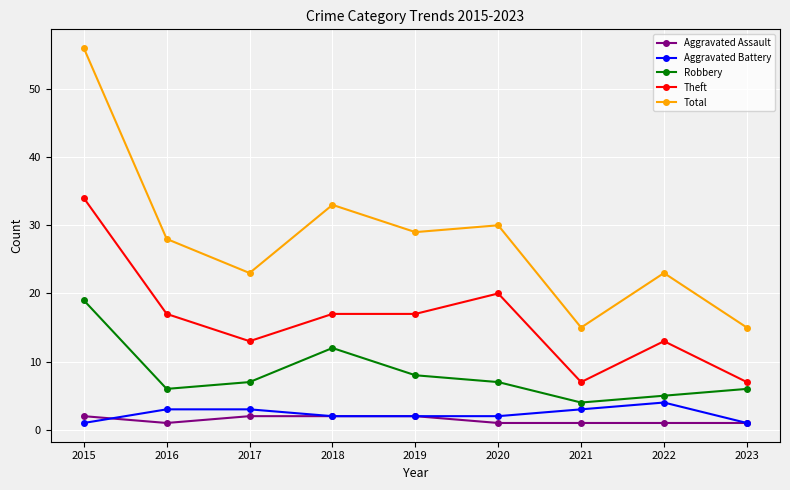

How many lines are shown in the chart?

5